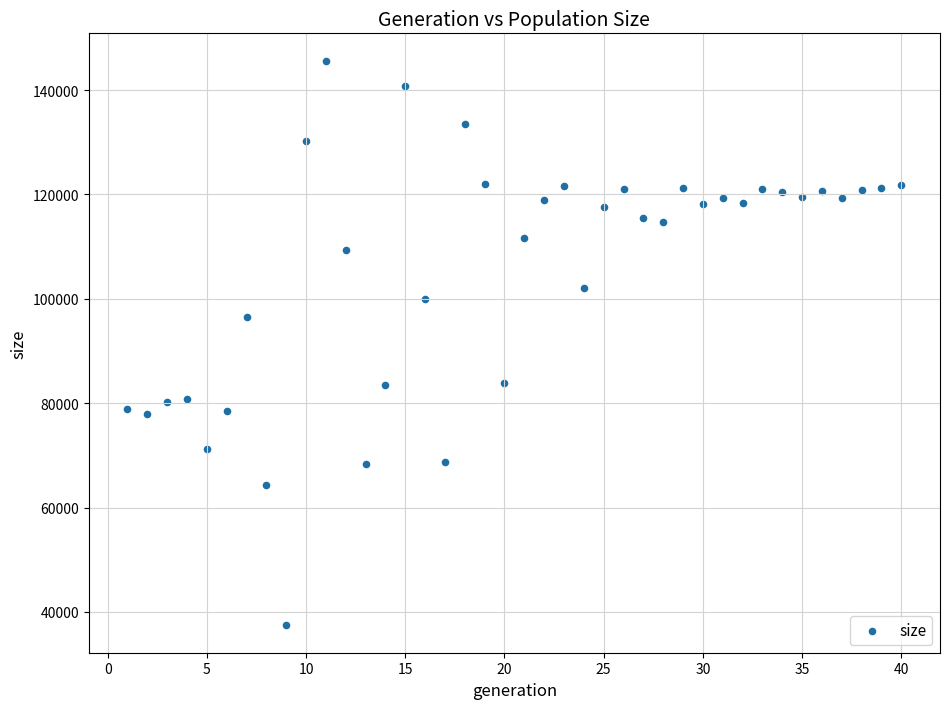

What Y value in the scatter plot is closest to 91525?

96586